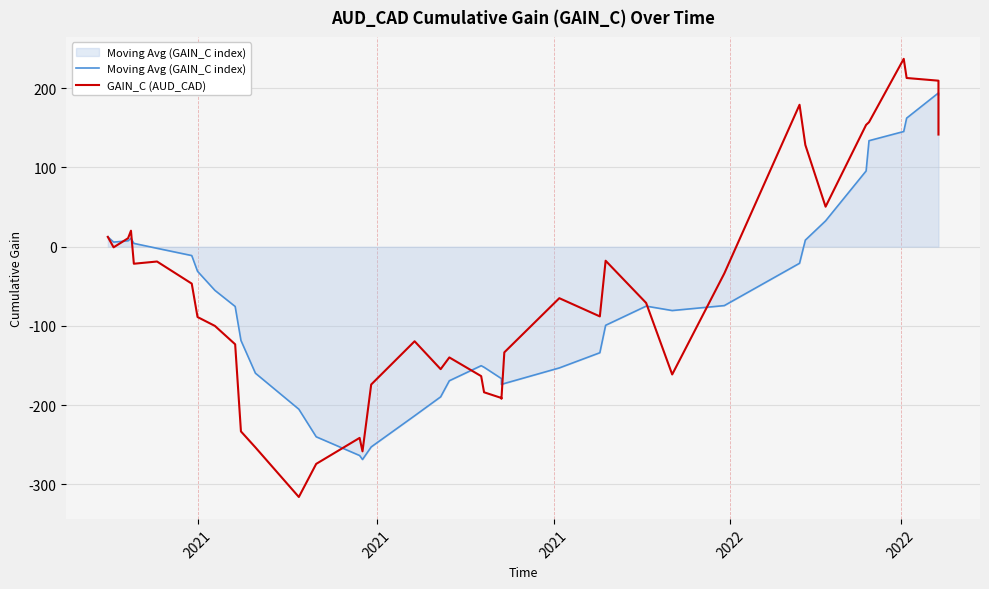

True or false: Moving Avg (GAIN_C index) and GAIN_C (AUD_CAD) intersect in this chart.

True